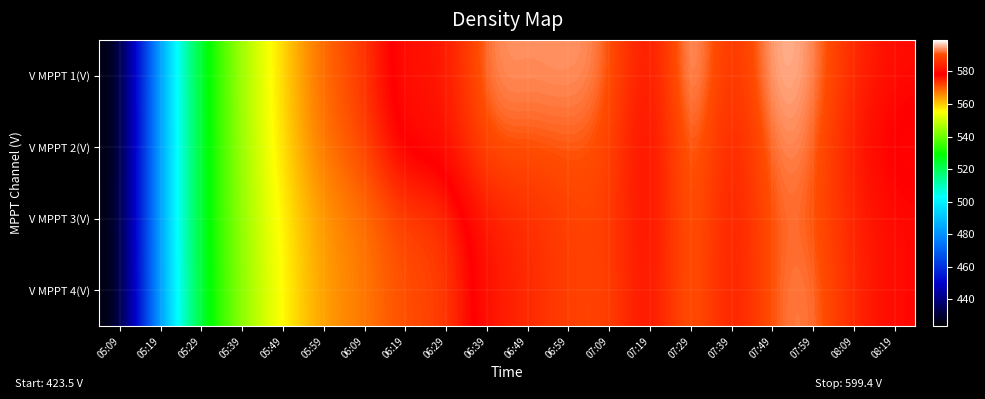

At which category is the sum across all series the highest?

07:29